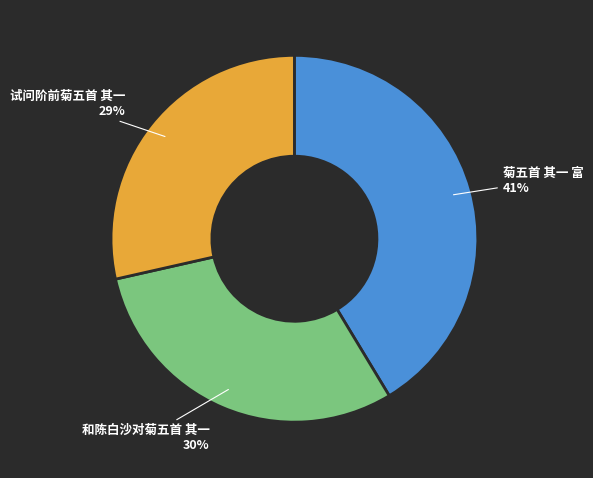

Is it true that 和陈白沙对菊五首 其一 is 30% of the pie?

True